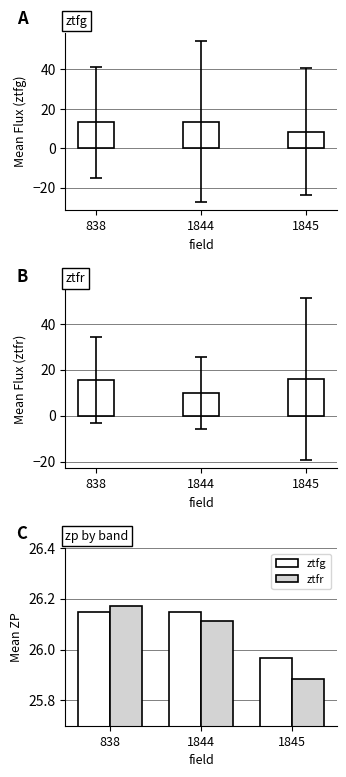

Which has a higher value, 1844 or 838?

838